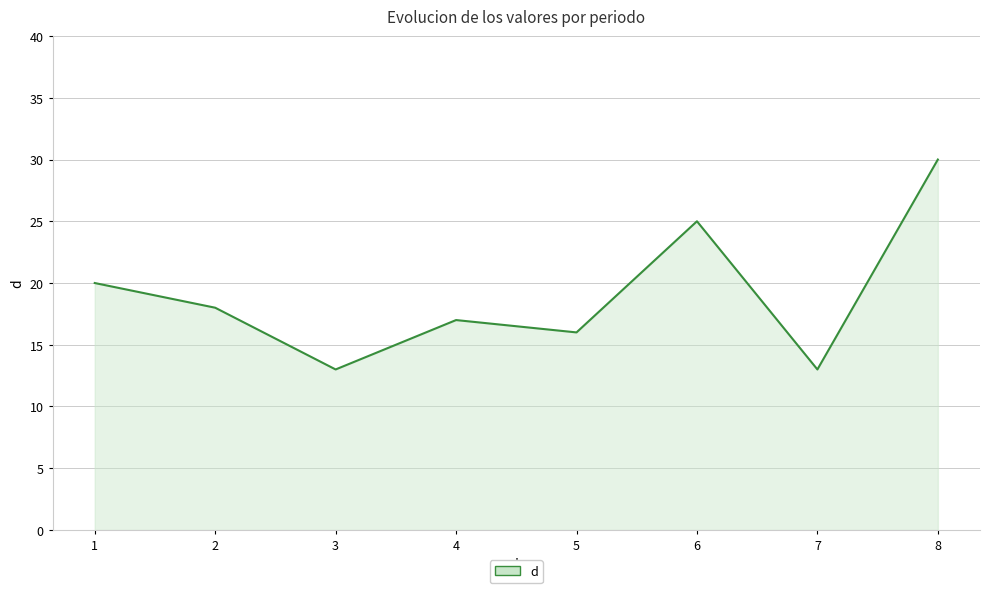

How many values are below 18?

4